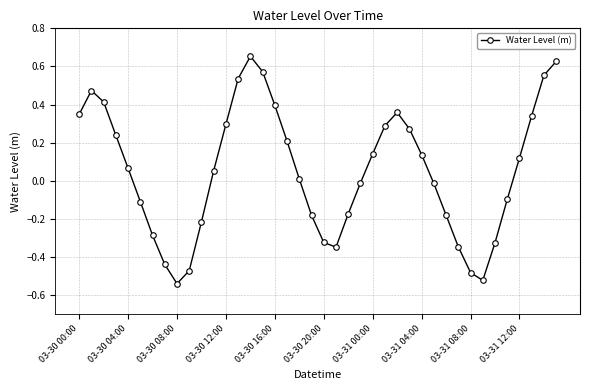

How many points are higher than both their immediate neighbors (excluding endpoints)?

3